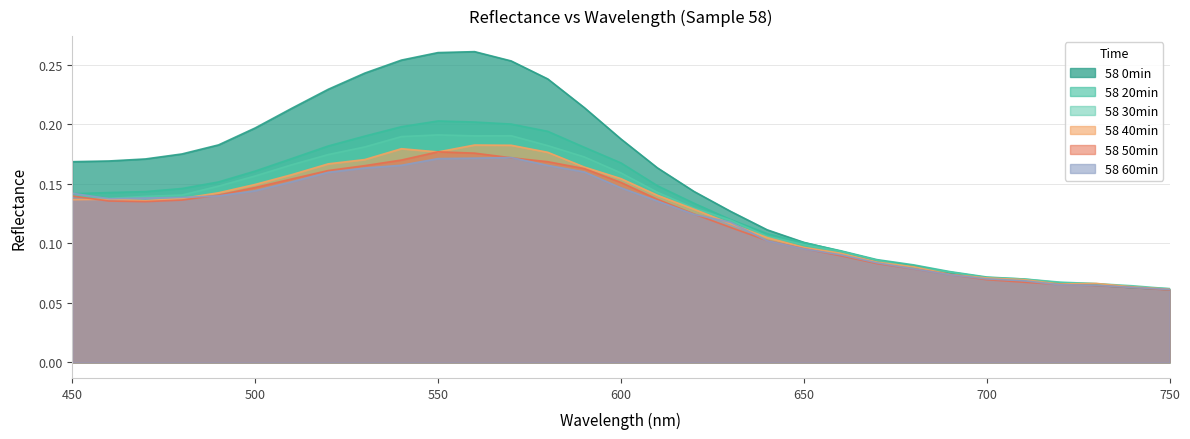

Is it true that 58 40min equals 0.2 at 570?

True